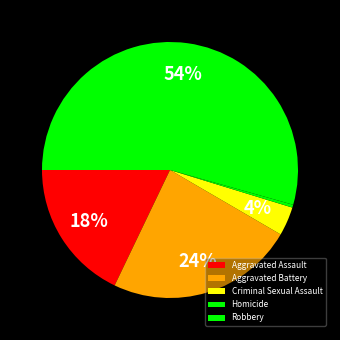

How many slices are in this pie chart?

5